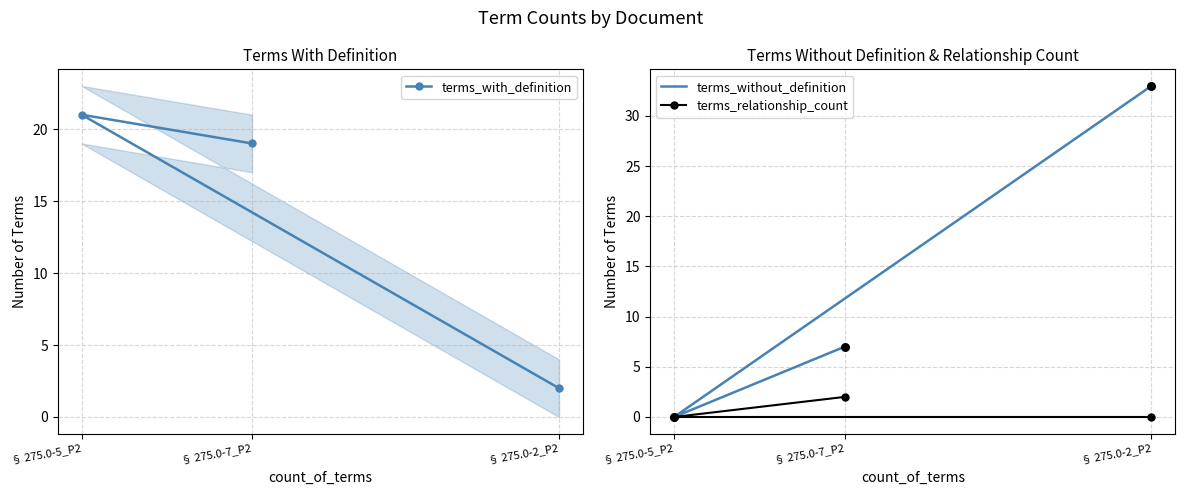

Which series contains the highest Y value?

terms_without_definition